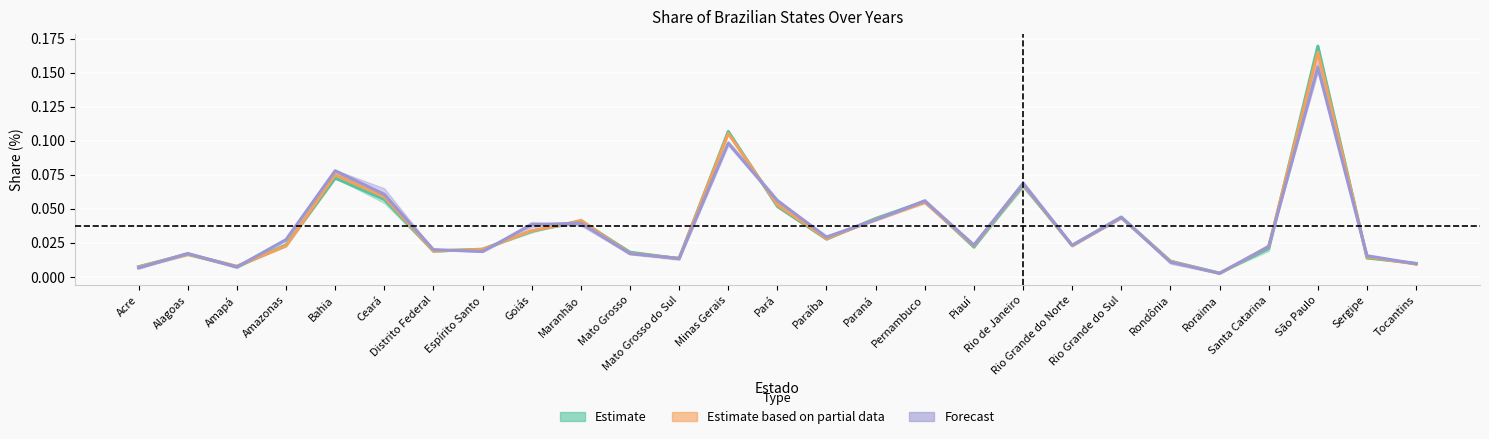

At which category does 2017% reach its first local valley?

Amapá